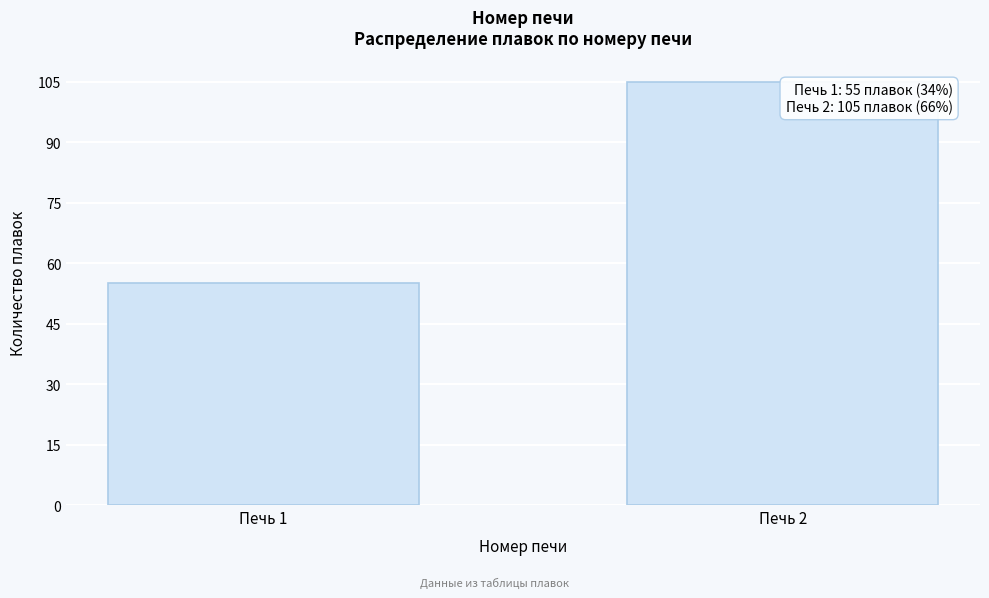

Reading left to right, list all the values displayed in this chart.

55	105